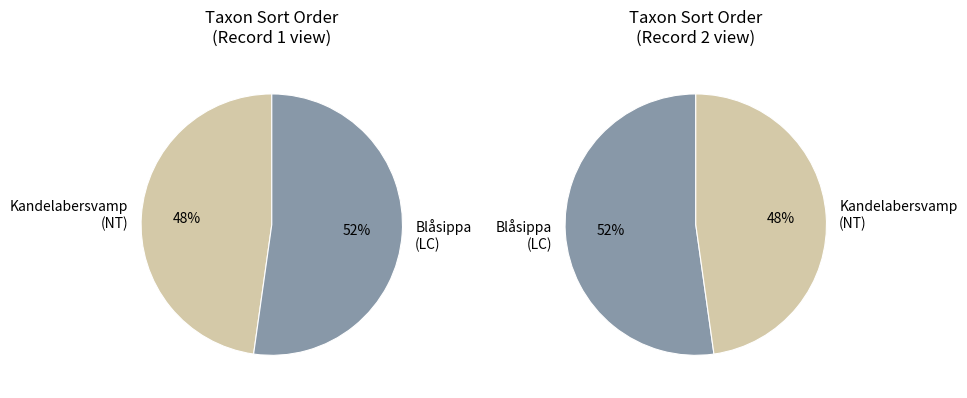

What is the ratio of the value at Blåsippa (LC) to the value at Kandelabersvamp (NT)?

1.1